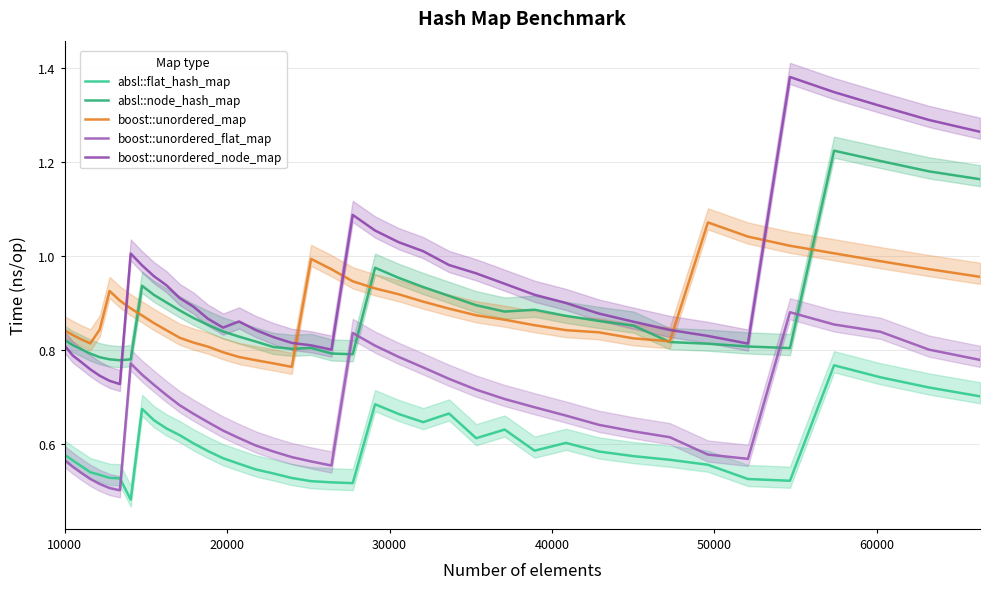

What is the maximum value for boost::unordered_node_map?

1.4